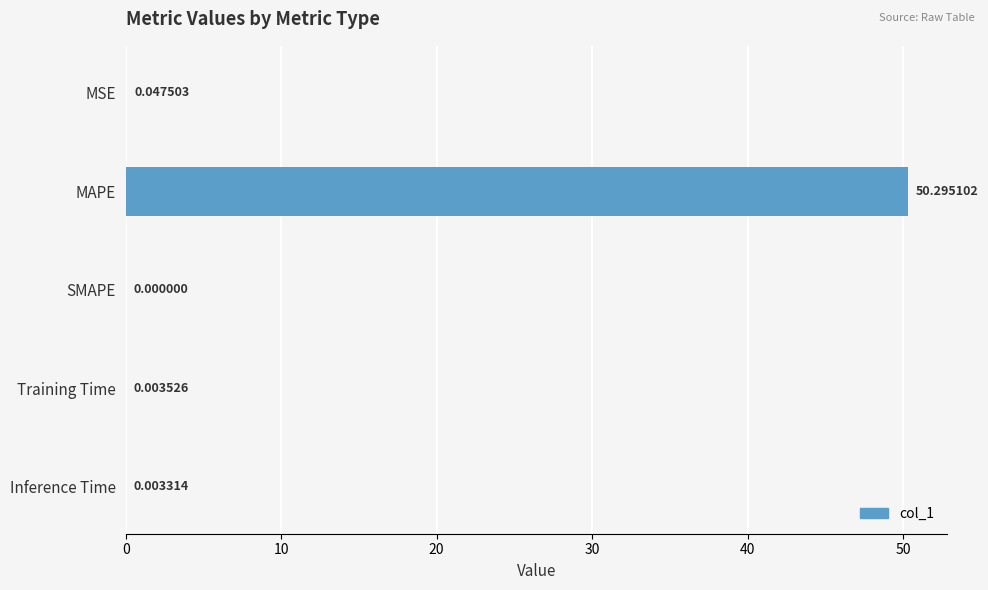

What is the sum of all values?

50.3